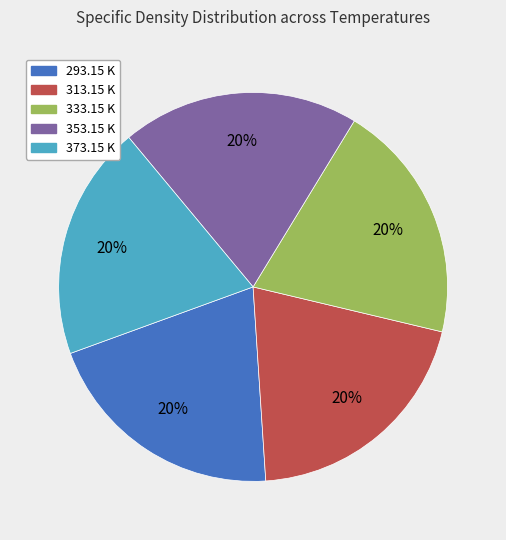

True or false: 293.15 K accounts for 15% of the total.

False